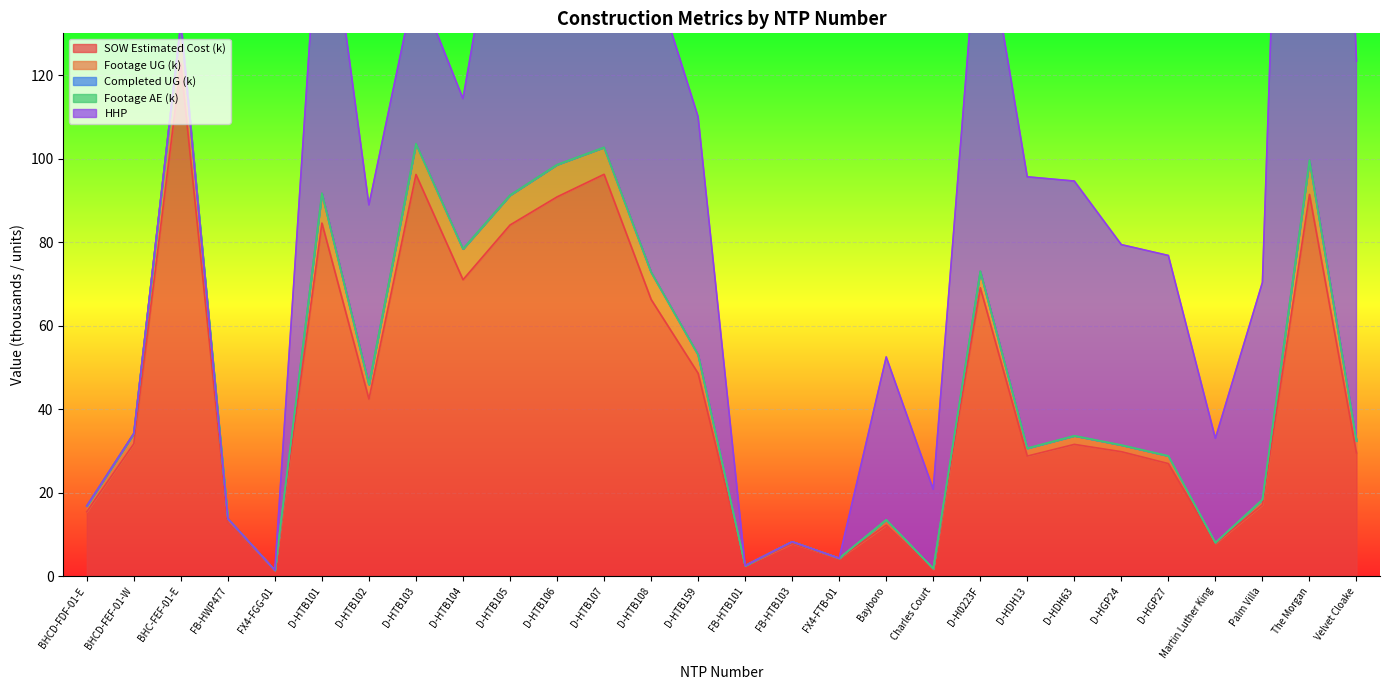

What position from the right is D-HTB101?

23